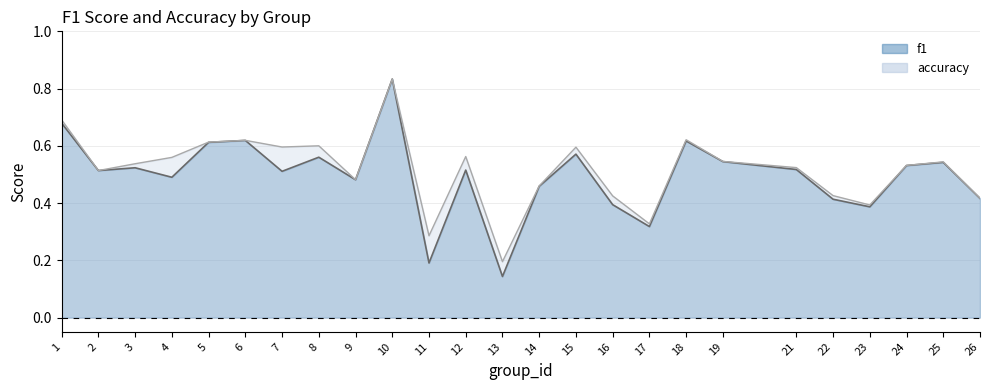

At how many categories does at least one series exceed 0?

25